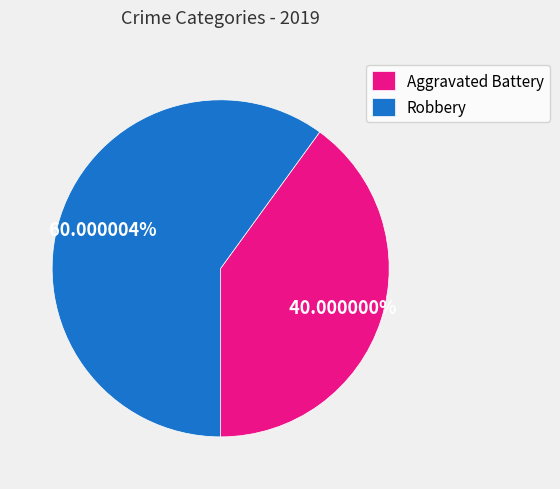

Rank the categories by value from lowest to highest.

Aggravated Battery, Robbery